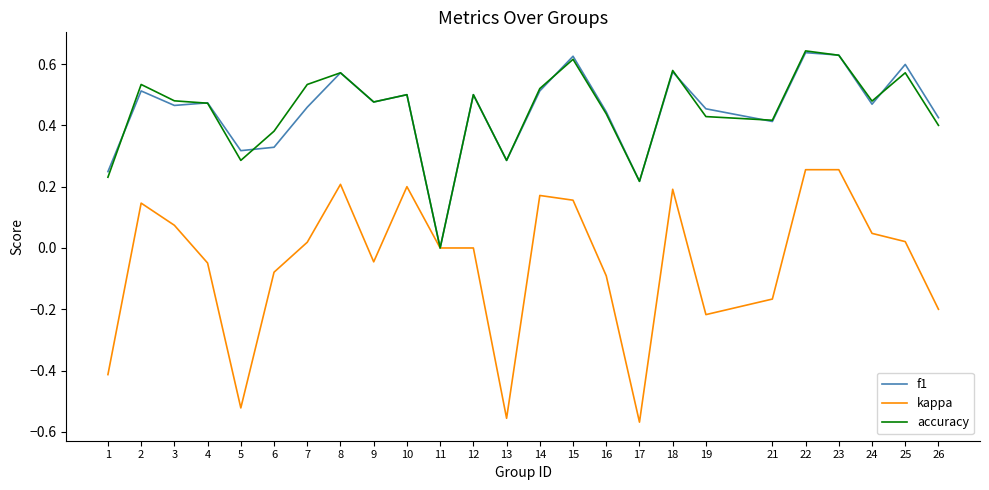

True or false: accuracy has a value of 0.7 at 9.

False